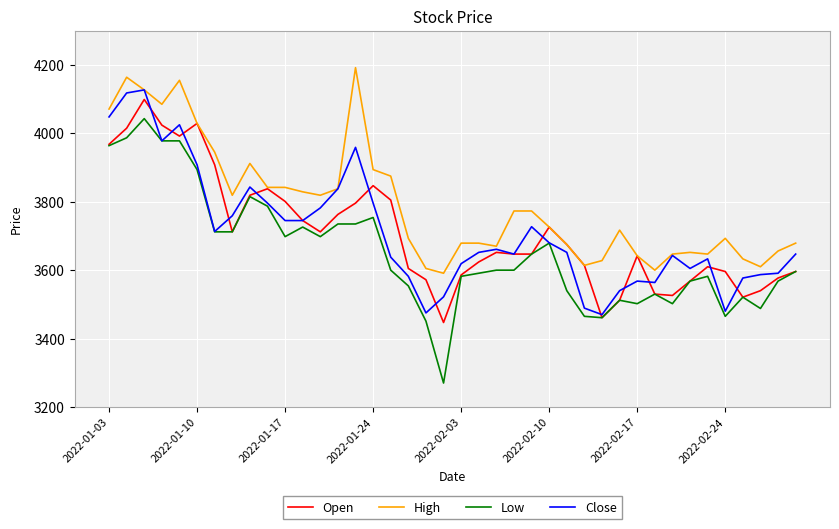

What is the smallest value displayed?

3270